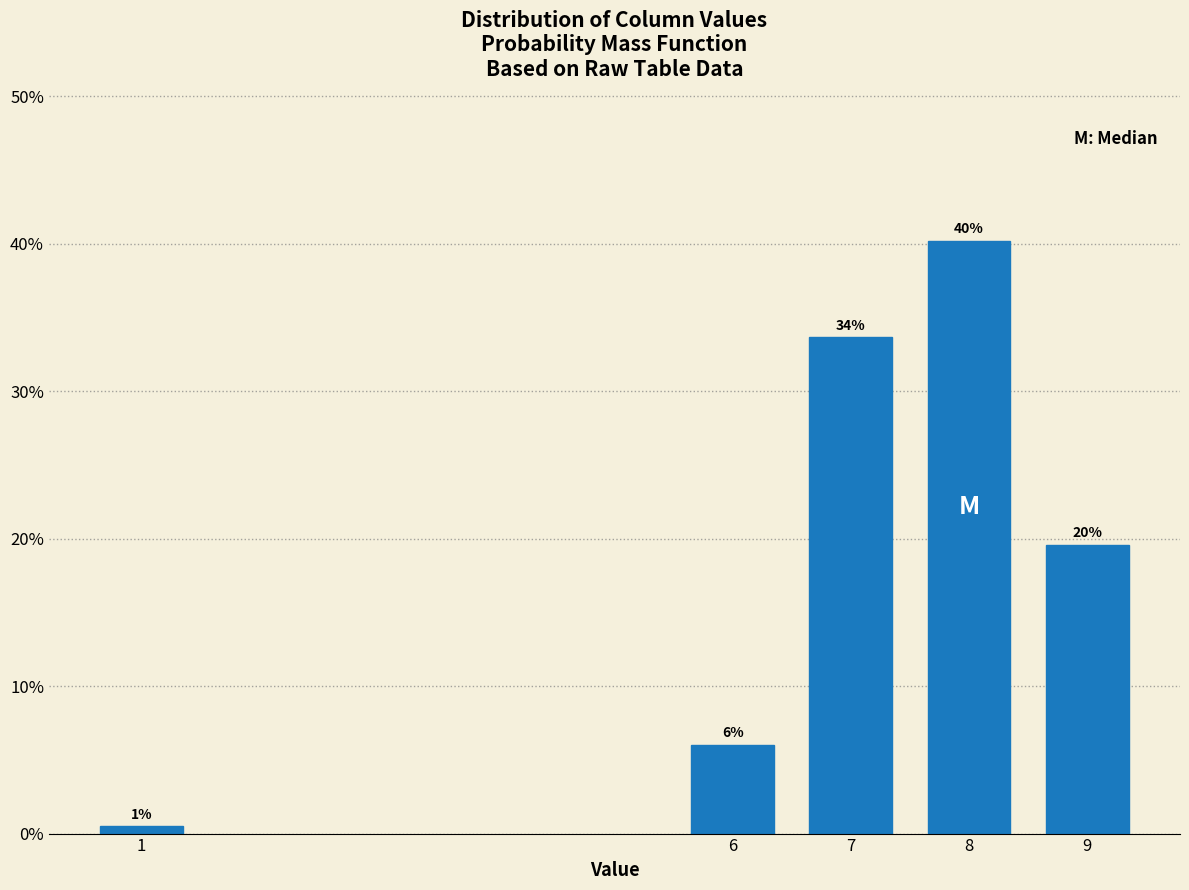

Are the bars horizontal?

No